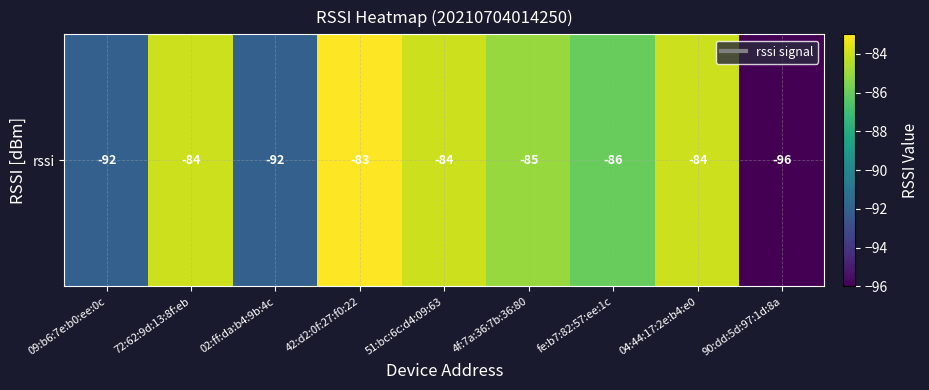

Which label corresponds to the largest value in the chart?

42:d2:0f:27:f0:22